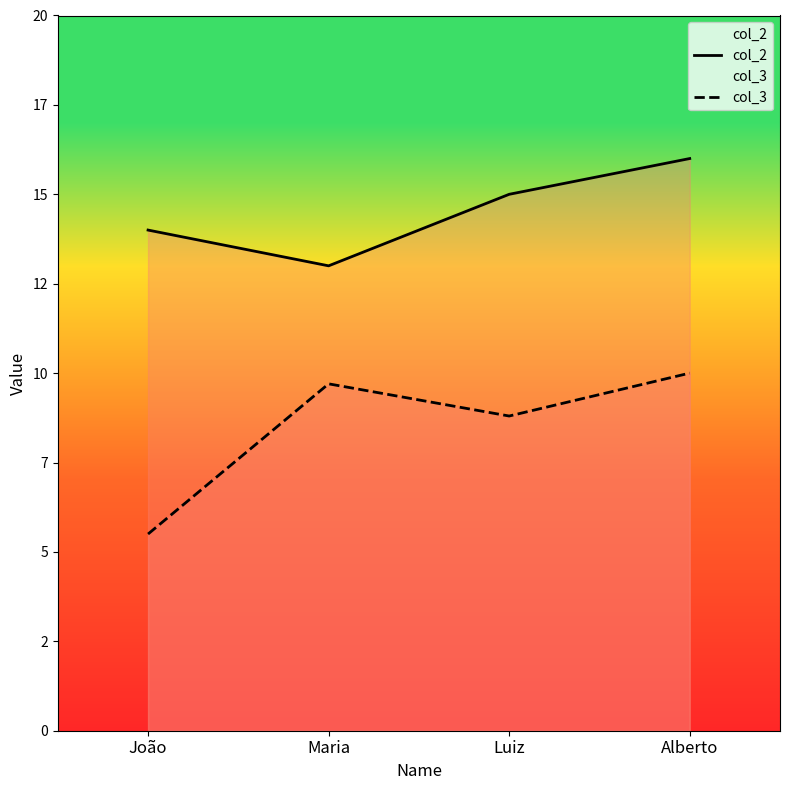

What is the value of the col_2 point at the 1st from the left?

14.0